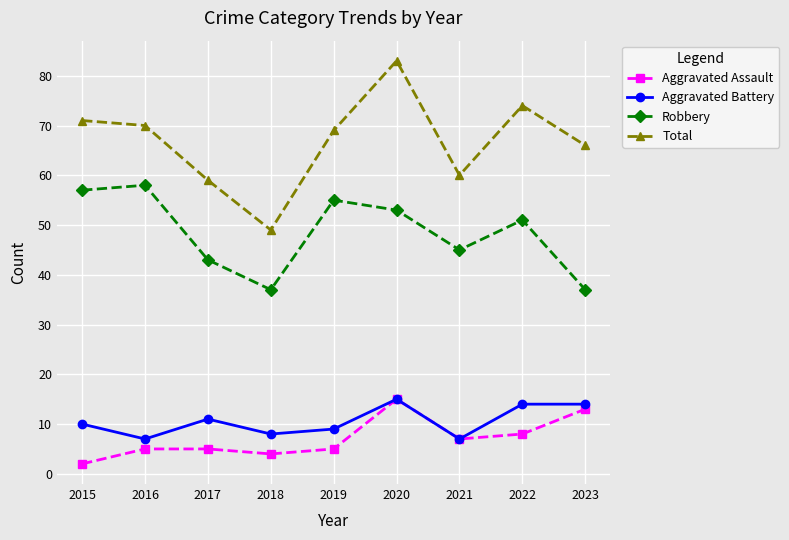

Where is Aggravated Assault nearest to the value 8?

2022